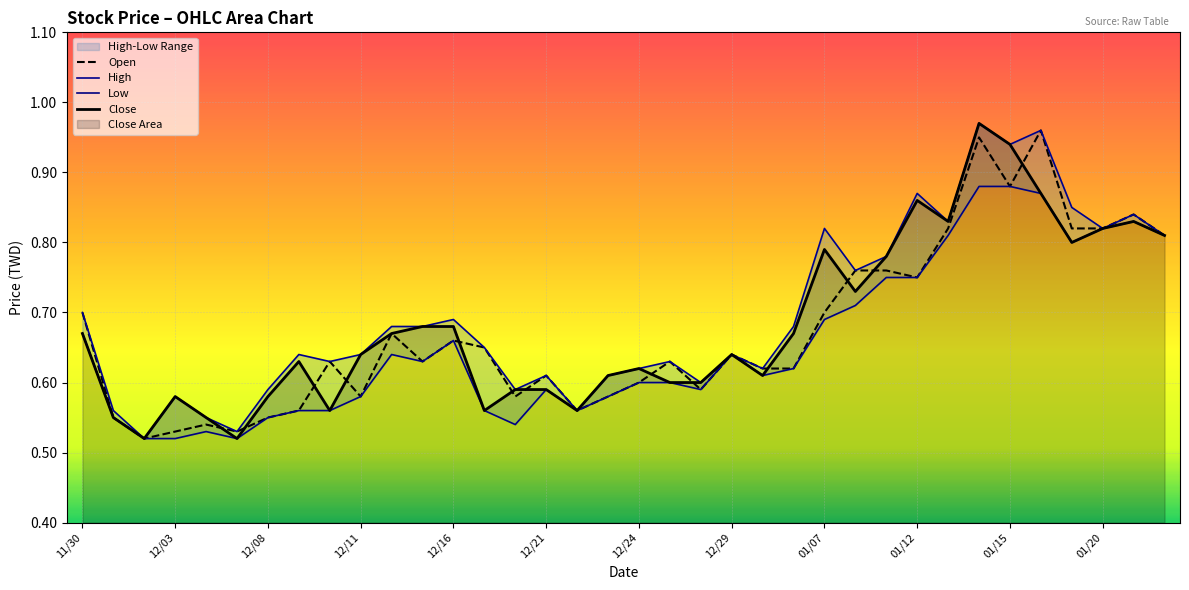

True or false: Open and Low intersect in this chart.

False